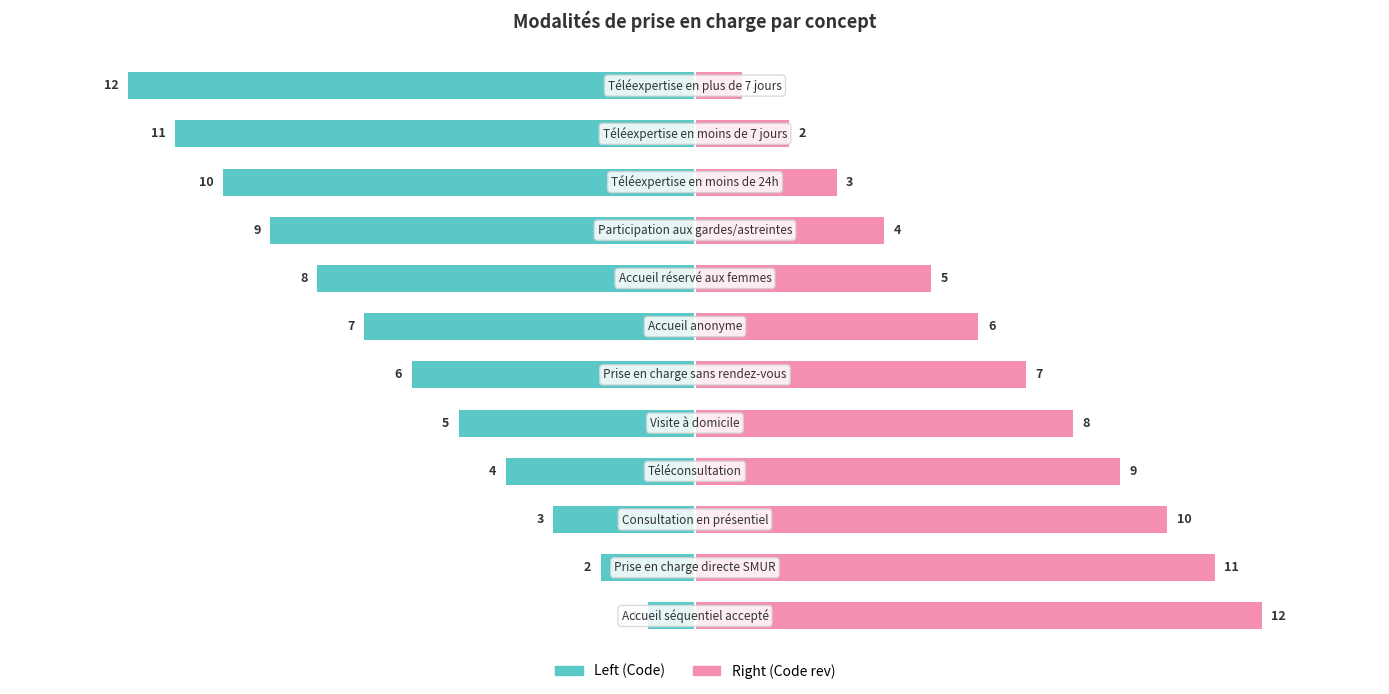

True or false: Left (Code) has a value of -13 at 8.

False